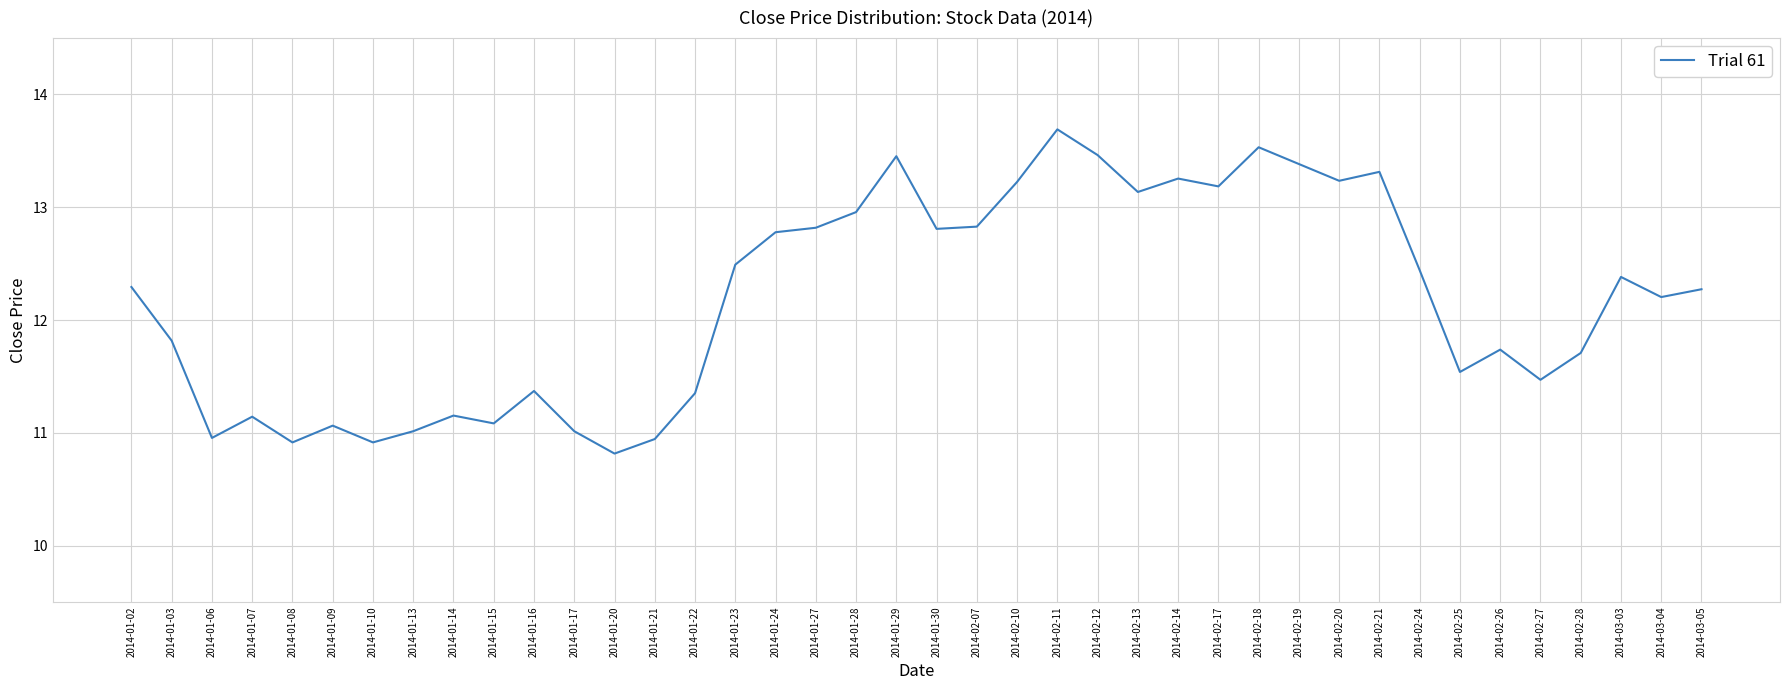

How many lines are shown in the chart?

1